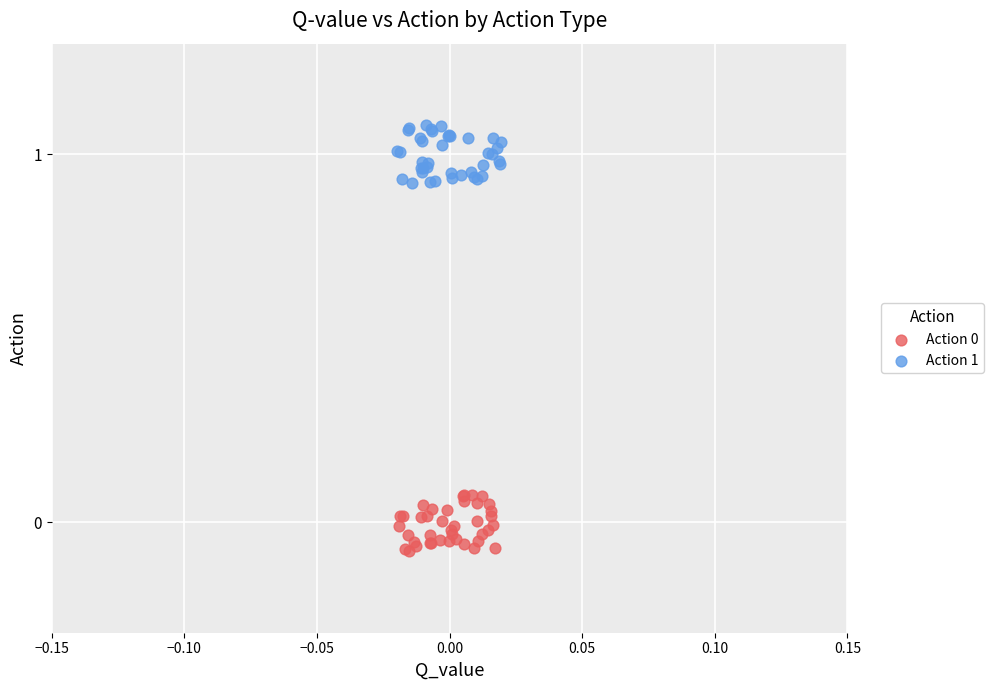

Which series contains the highest Y value?

Action 1